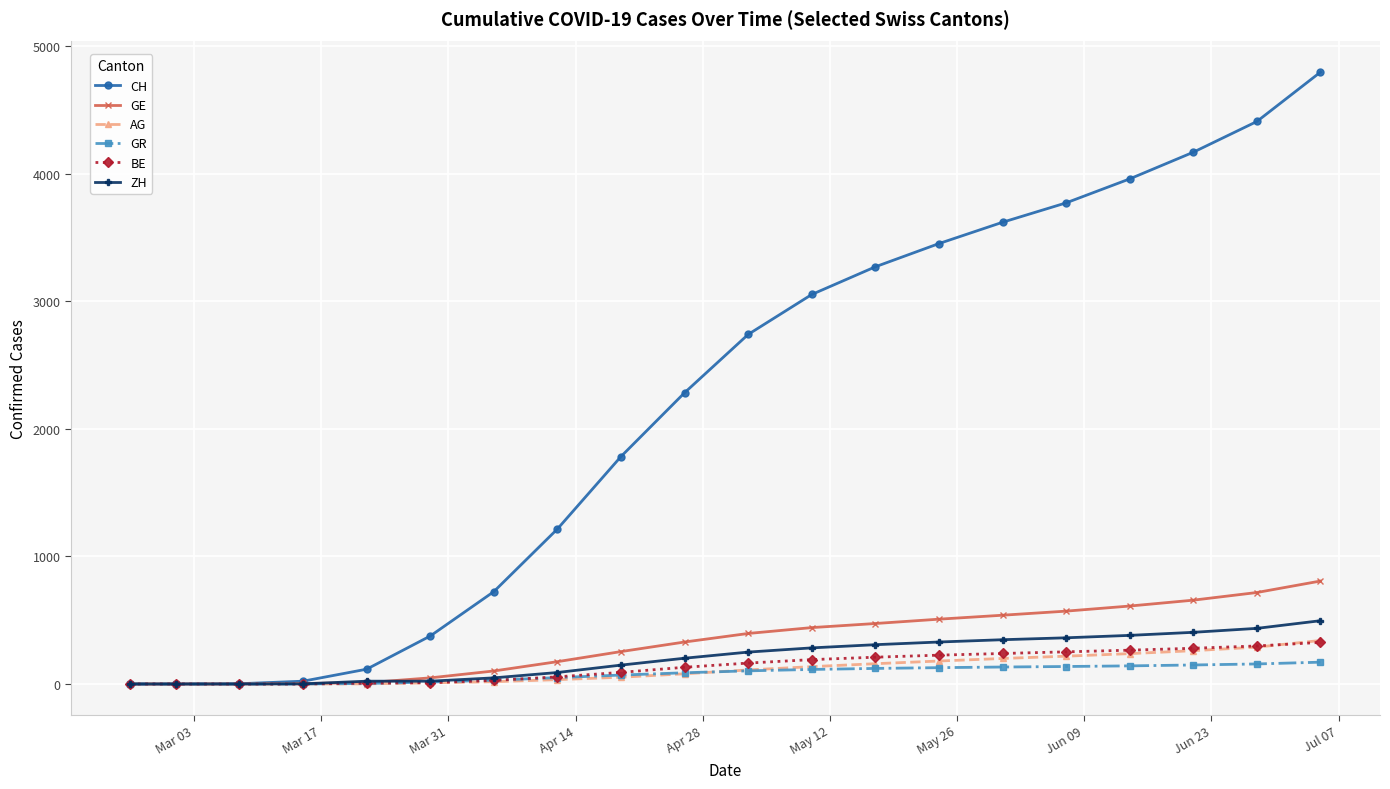

What is the maximum value for BE?

326